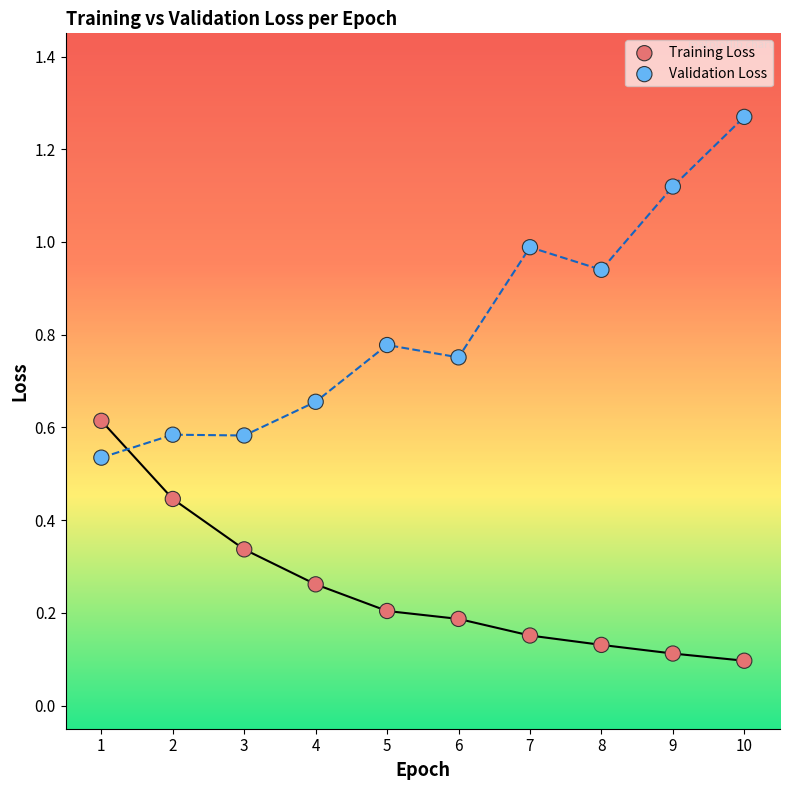

Across all data points, what is the range of X values (max minus min)?

9.0